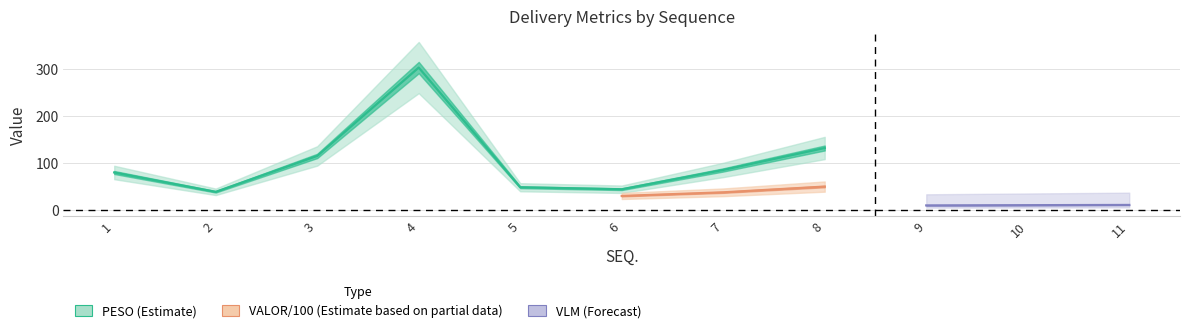

The value at 6 is 19.8. True or false?

False